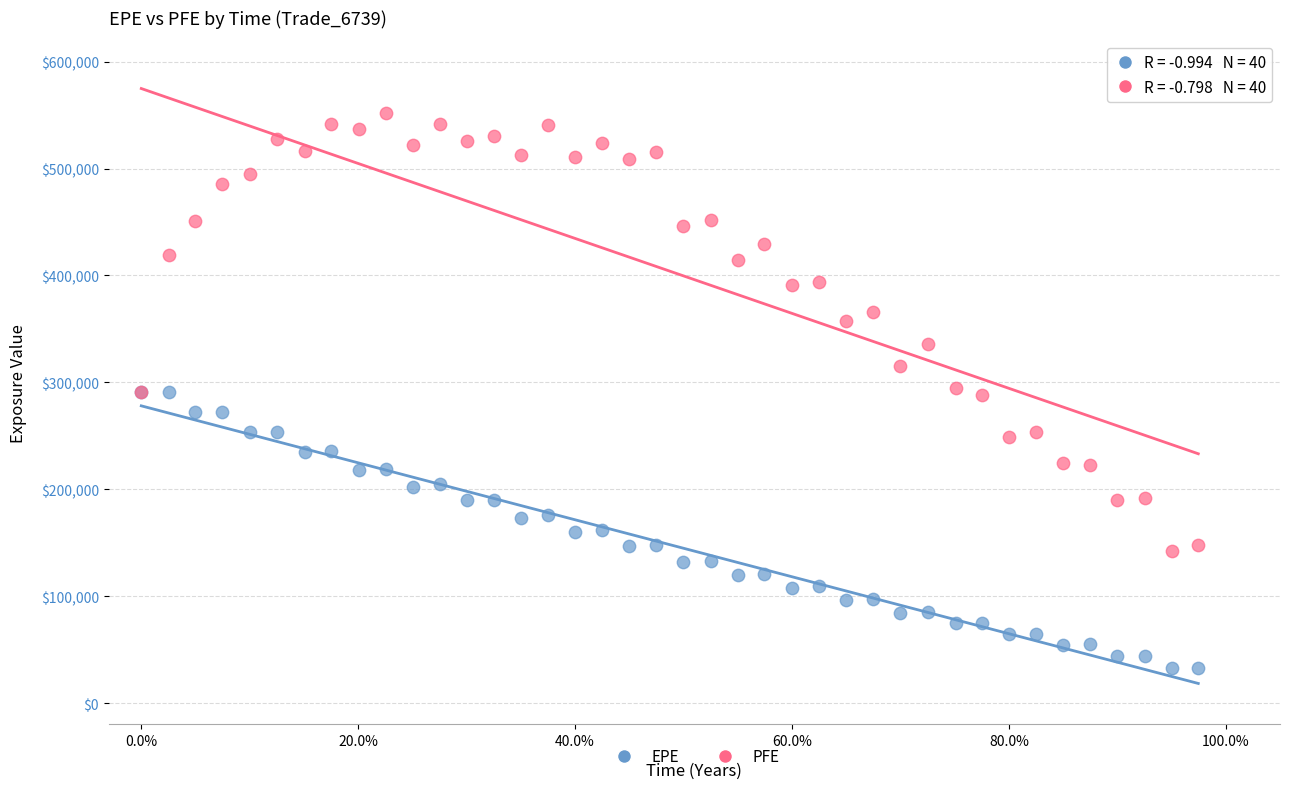

Which series has the widest spread of Y values?

PFE